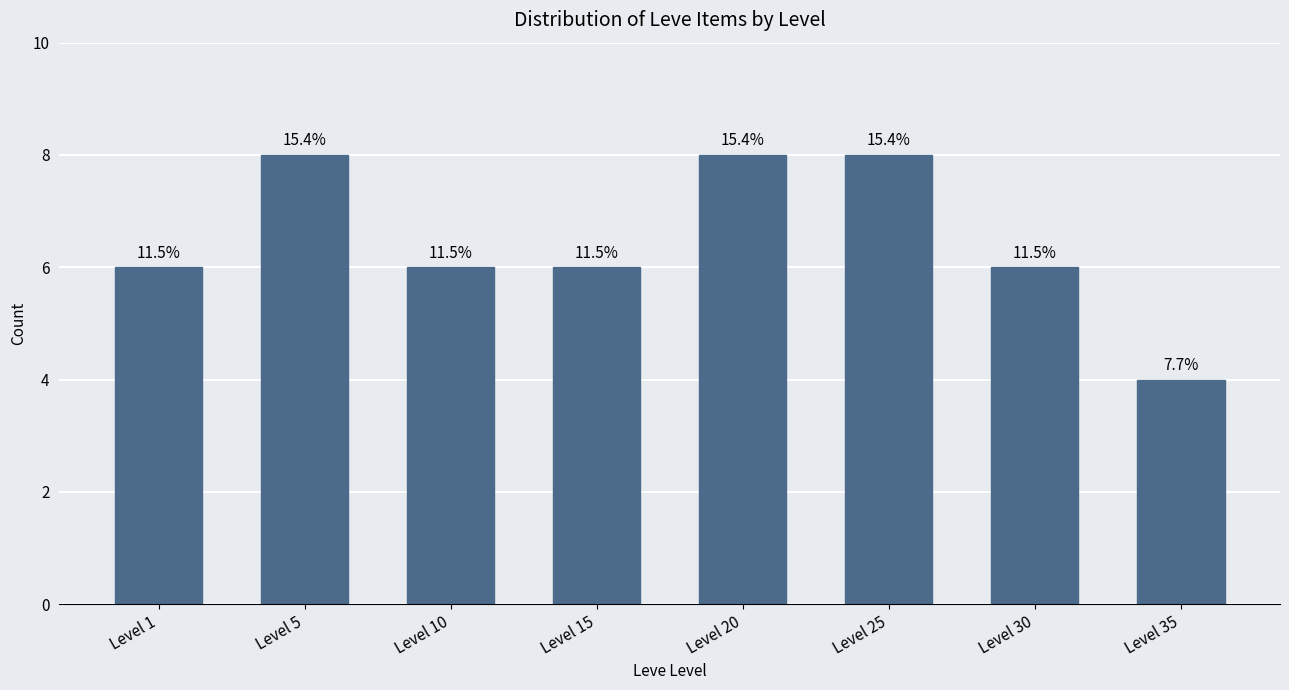

Rank the categories by value from highest to lowest.

Level 5, Level 20, Level 25, Level 1, Level 10, Level 15, Level 30, Level 35